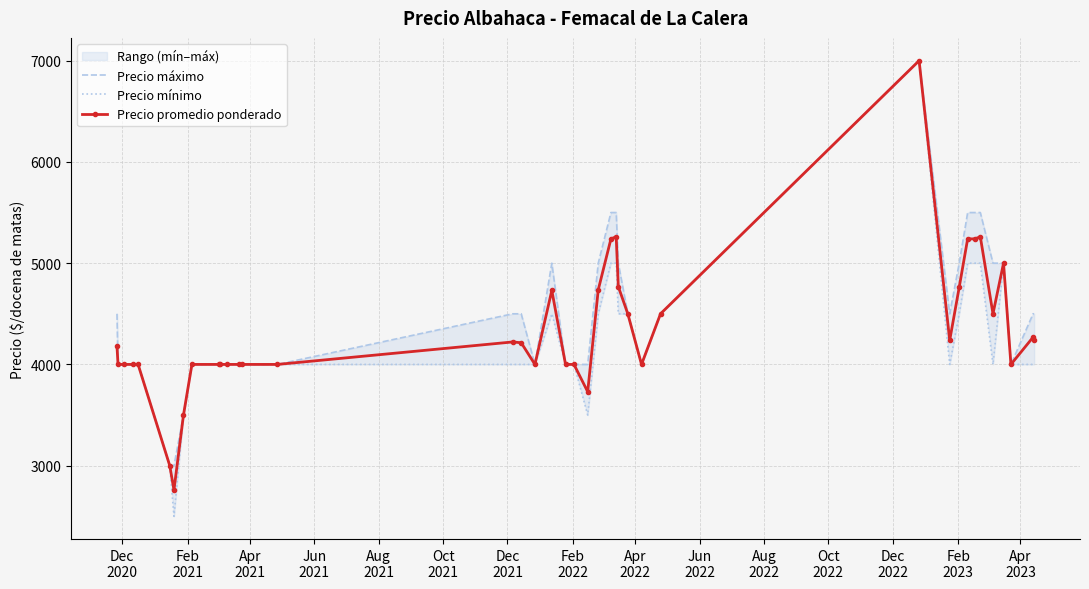

Reading left to right, transcribe all the data shown in this chart.

Precio máximo: 4500	4000	4000	4000	4000	3000	3000	3500	4000	4000	4000	4000	4000	4000	4000	4500	4500	4000	5000	4000	4000	4000	5000	5500	5500	5000	4500	4000	4500	7000	4500	5000	5500	5500	5500	5000	5000	4000	4500	4500
Precio mínimo: 4000	4000	4000	4000	4000	3000	2500	3500	4000	4000	4000	4000	4000	4000	4000	4000	4000	4000	4500	4000	4000	3500	4500	5000	5000	4500	4500	4000	4500	7000	4000	4500	5000	5000	5000	4000	5000	4000	4000	4000
Precio promedio ponderado: 4179	4000	4000	4000	4000	3000	2760	3500	4000	4000	4000	4000	4000	4000	4000	4222	4214	4000	4731	4000	4000	3730	4737	5239	5262	4769	4500	4000	4500	7000	4238	4762	5240	5240	5261	4500	5000	4000	4269	4238